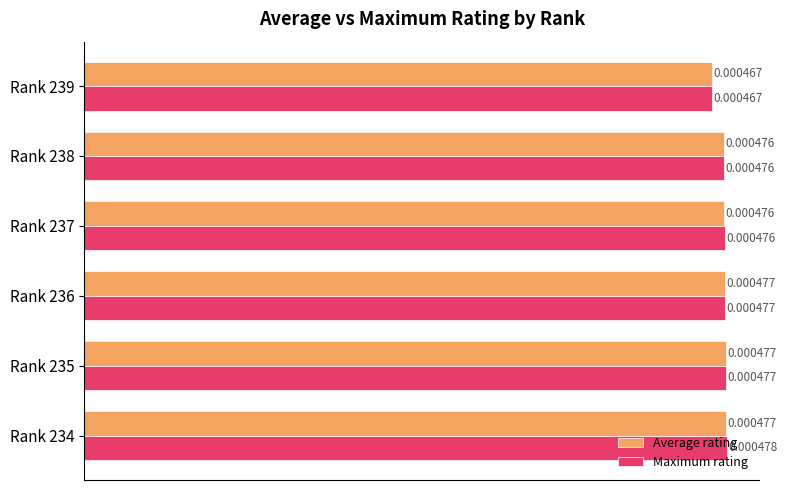

Which series changed the most between Rank 234 and Rank 235?

Maximum rating